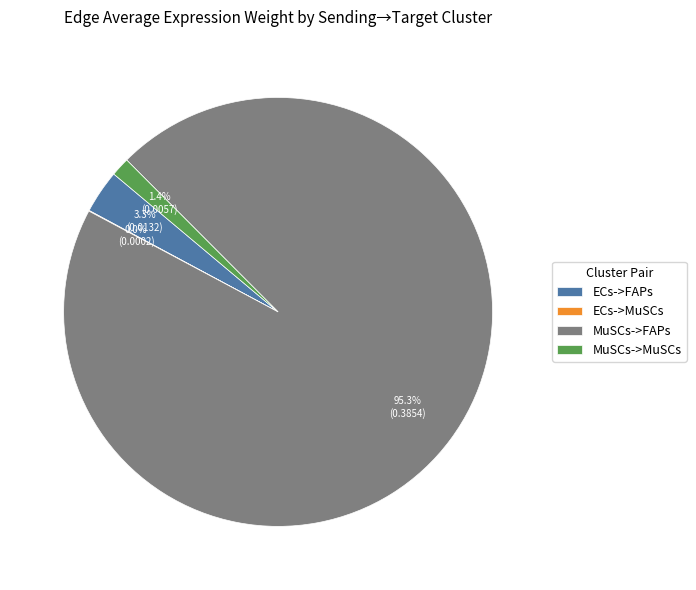

To the nearest percent, what is the average slice percentage?

25%